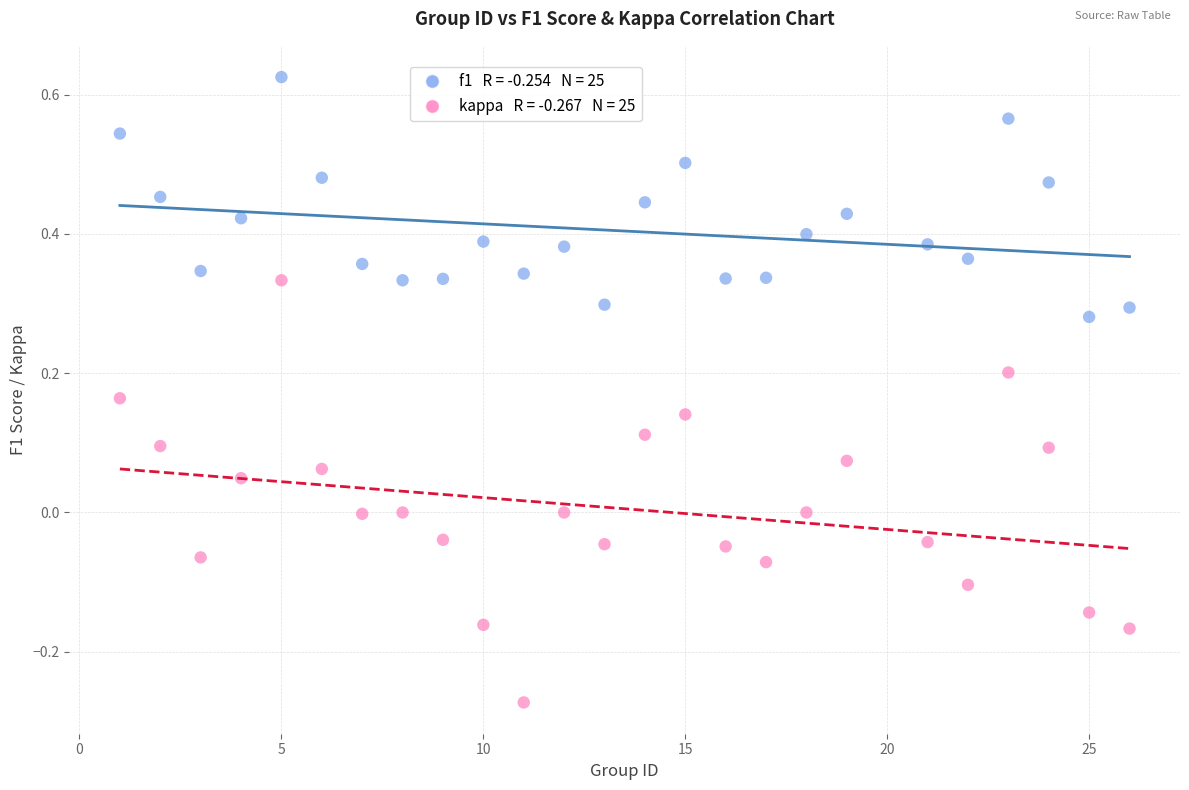

Across all data points, what is the range of Y values (max minus min)?

0.9